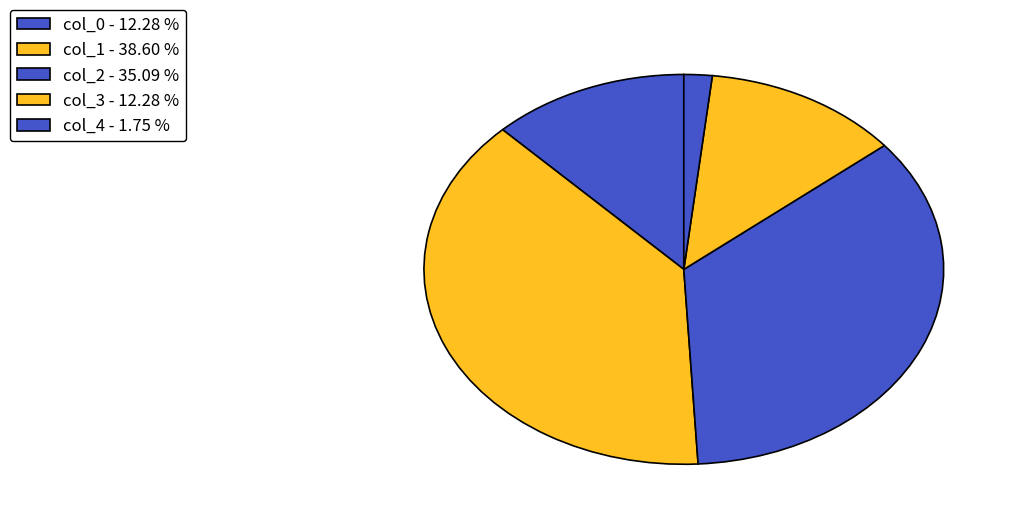

True or false: col_2 accounts for 35% of the total.

True